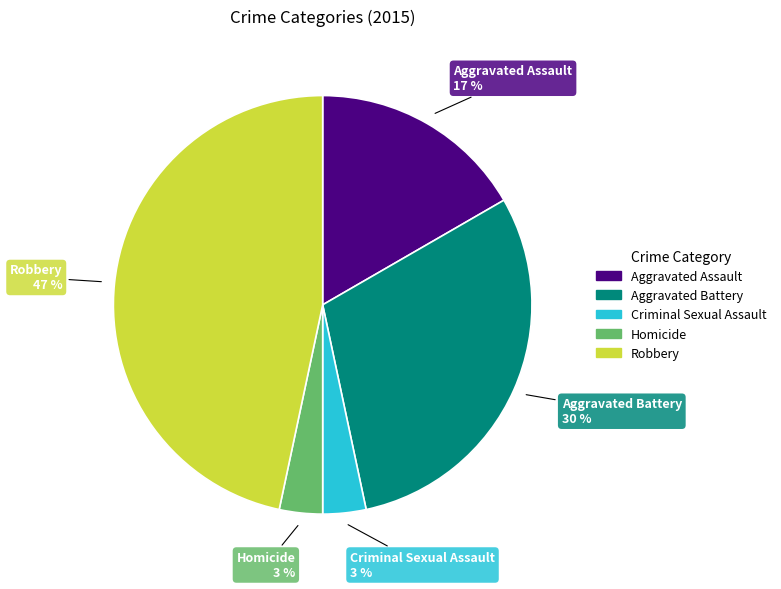

To the nearest percent, what portion does Homicide represent?

3%